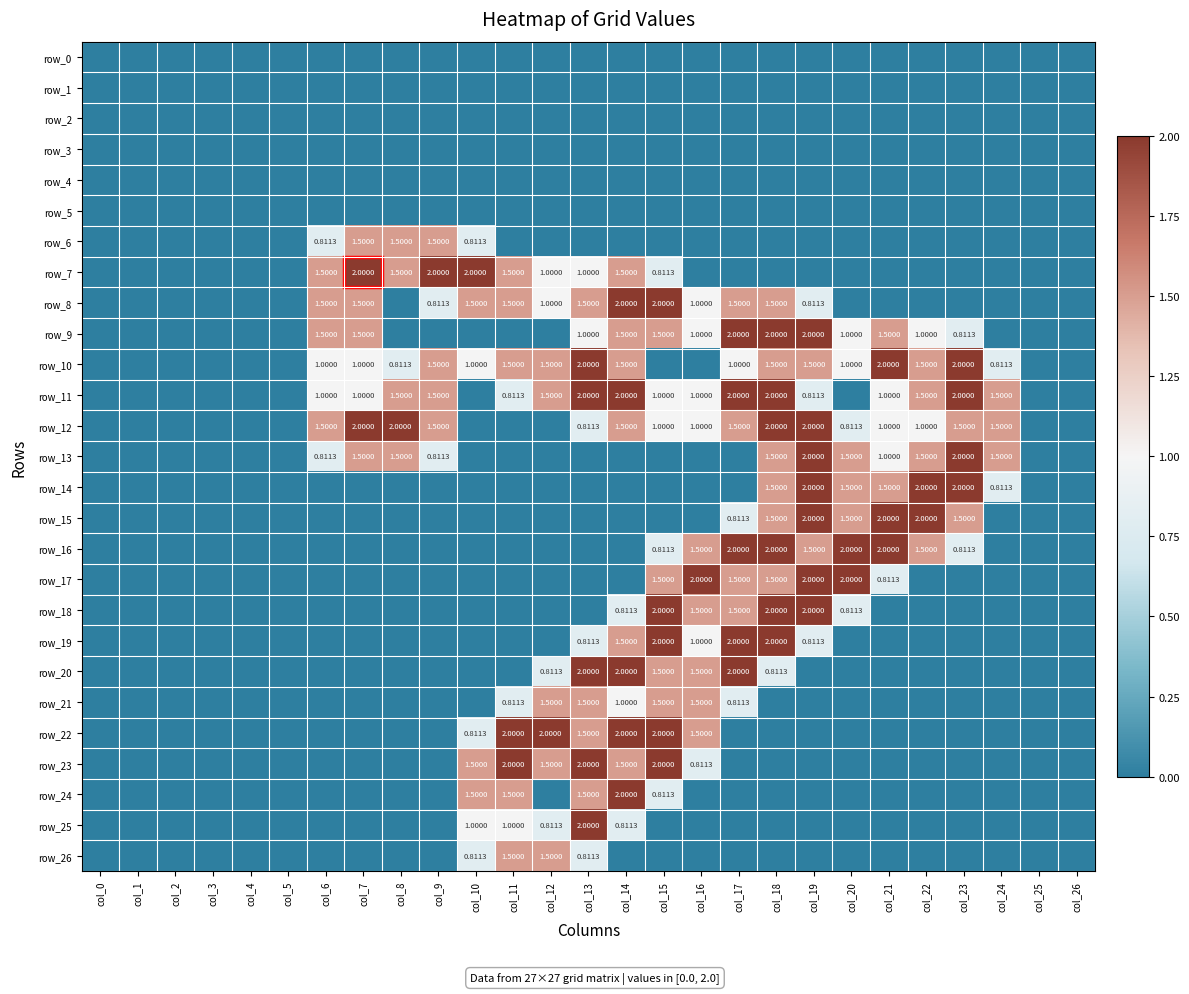

Which series has the largest total across all categories?

row_11